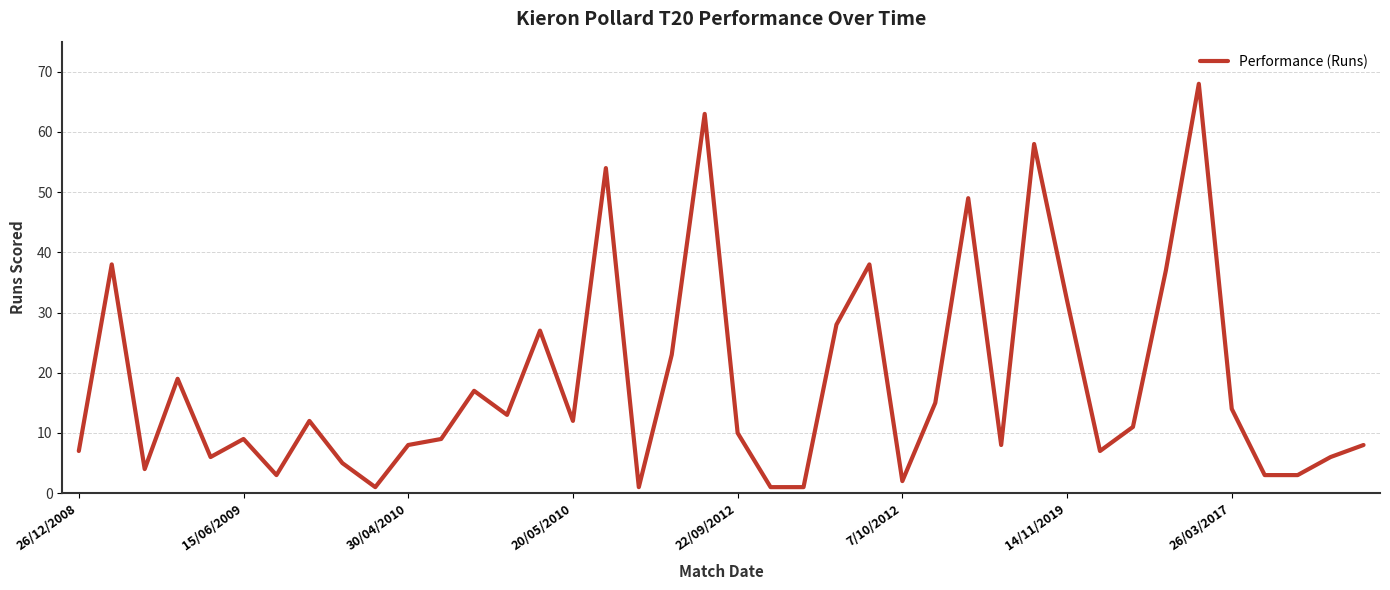

What is the smallest value displayed?

1